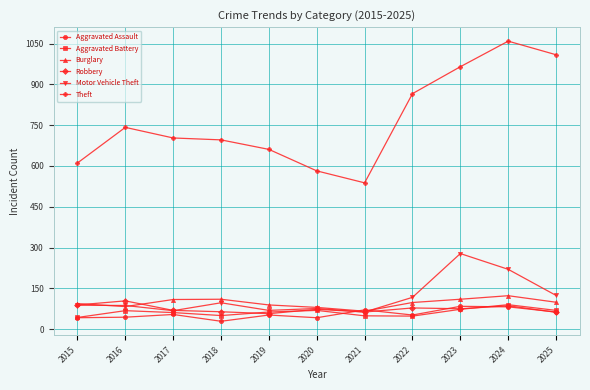

What is the difference between the highest and lowest values at 2018?

667